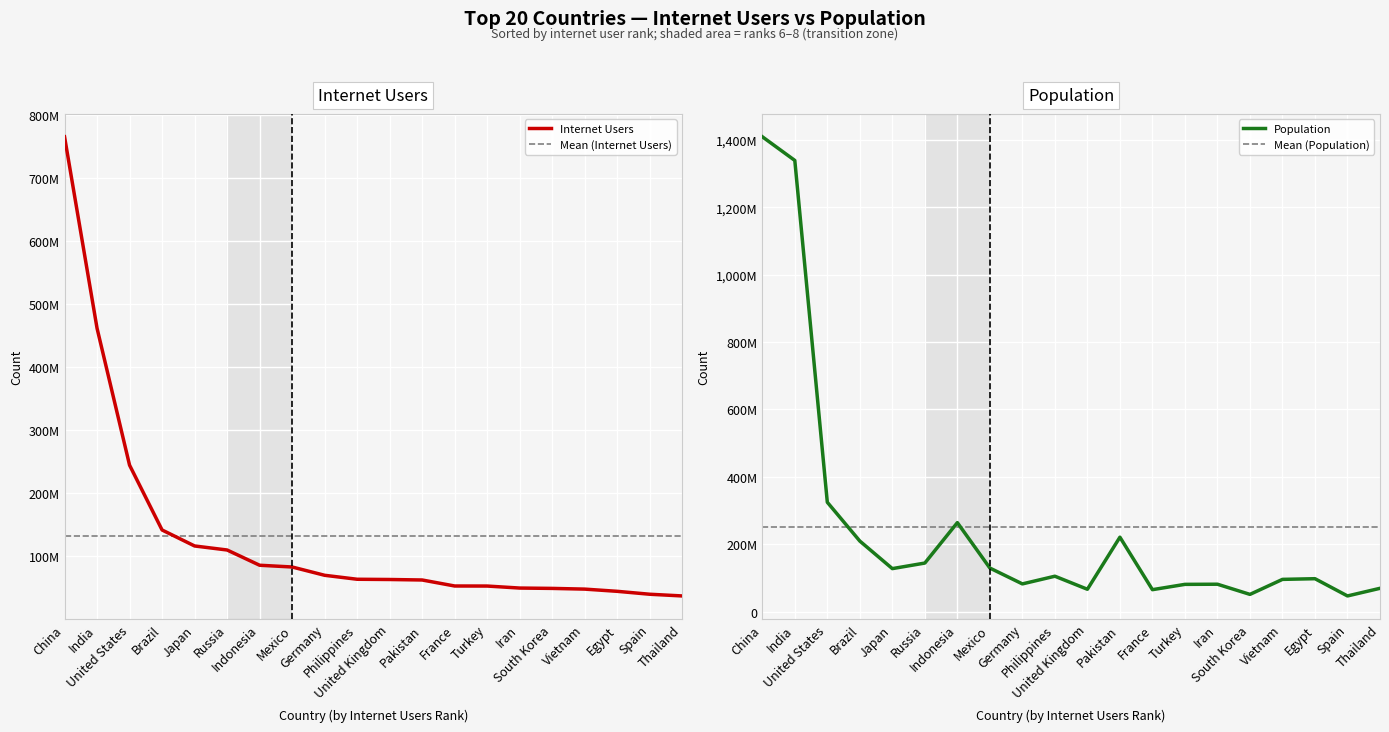

Reading left to right, transcribe all the data shown in this chart.

Internet Users: China=765367947	India=461347554	United States=244090854	Brazil=141206801	Japan=115845120	Russia=109446612	Indonesia=85242816	Mexico=82470752	Germany=69304405	Philippines=63003313	United Kingdom=62621016	Pakistan=61837331	France=52308536	Turkey=52225879	Iran=49038556	South Korea=48484084	Vietnam=47359575	Egypt=43850141	Spain=39215756	Thailand=36513941
Population: China=1409517397	India=1339180127	United States=324459463	Brazil=209288278	Japan=127484450	Russia=143989754	Indonesia=263991379	Mexico=129163276	Germany=82114224	Philippines=104918090	United Kingdom=66181585	Pakistan=220800300	France=64979548	Turkey=80745020	Iran=81162788	South Korea=50982212	Vietnam=95540800	Egypt=97553151	Spain=46354321	Thailand=69037513